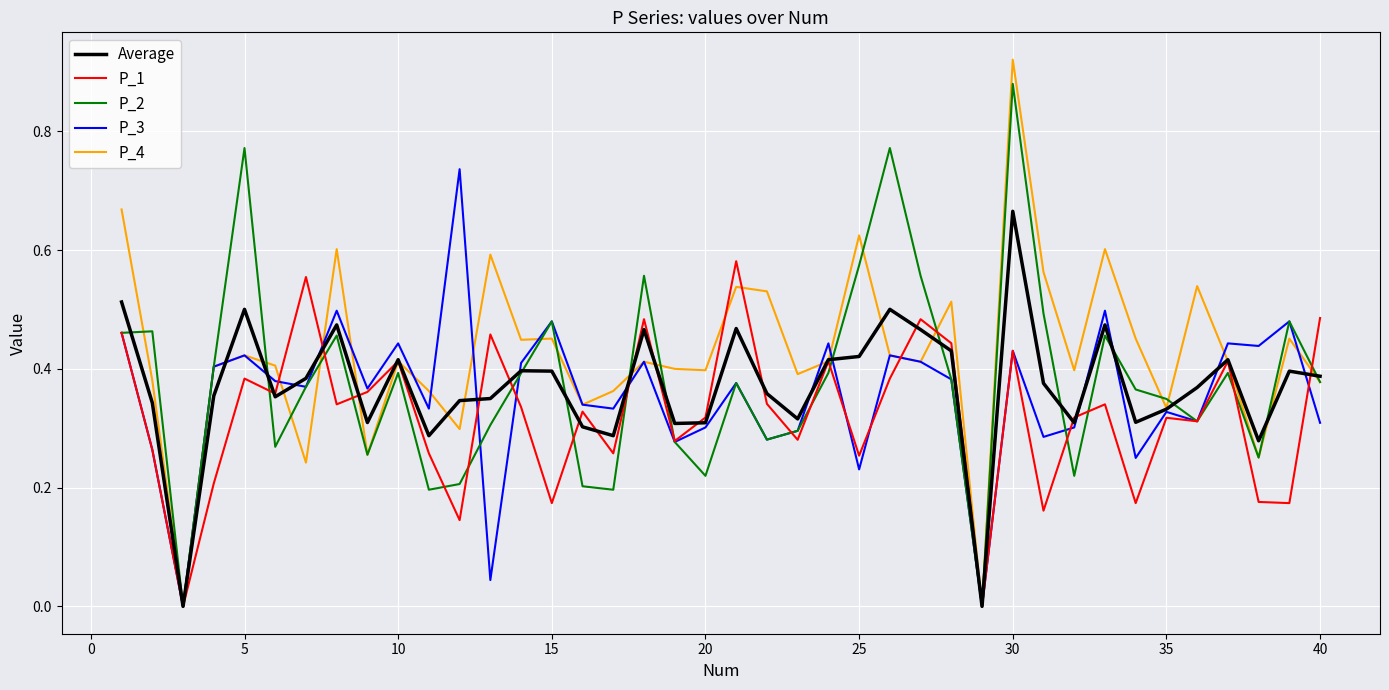

List the series in order of their peak value, highest first.

P_4, P_2, P_3, Average, P_1